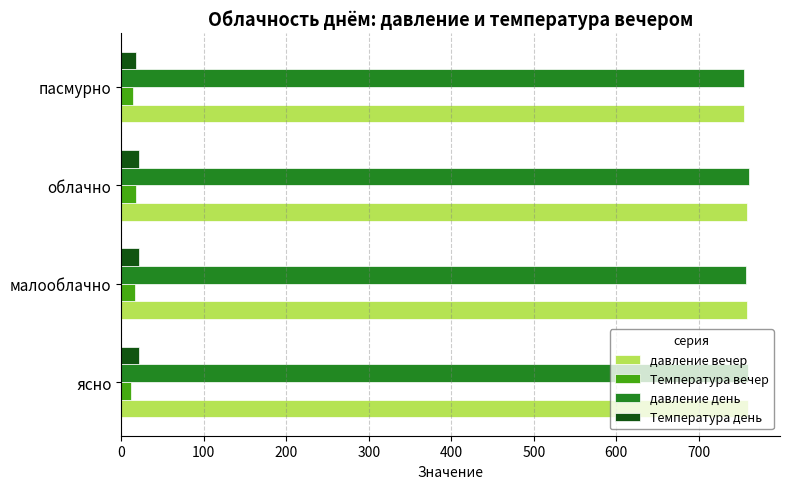

What is the total value across all series at малооблачно?

1555.0